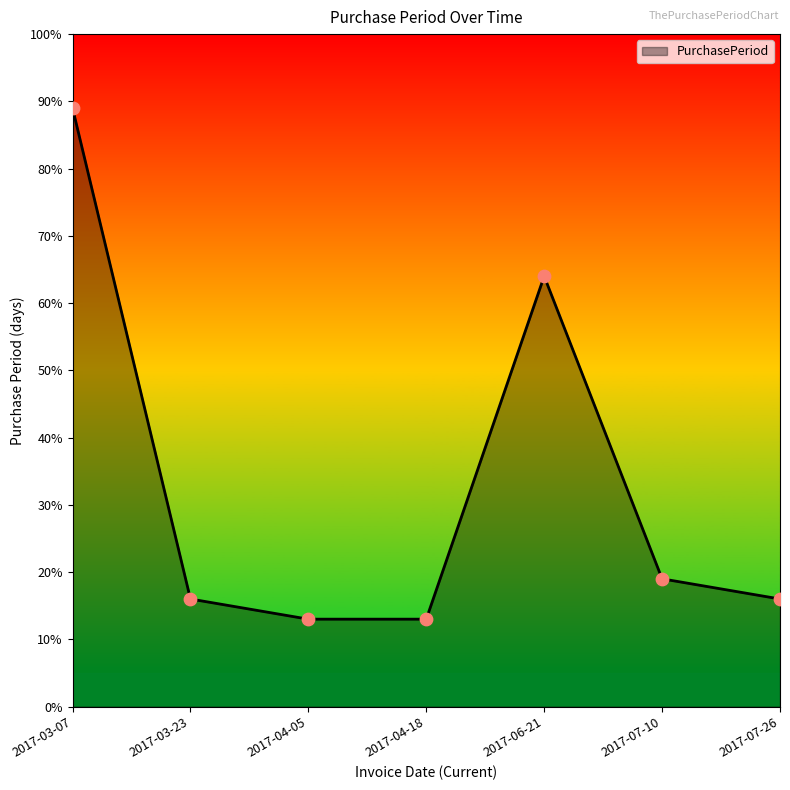

Between 2017-07-10 and 2017-06-21, which is larger?

2017-06-21